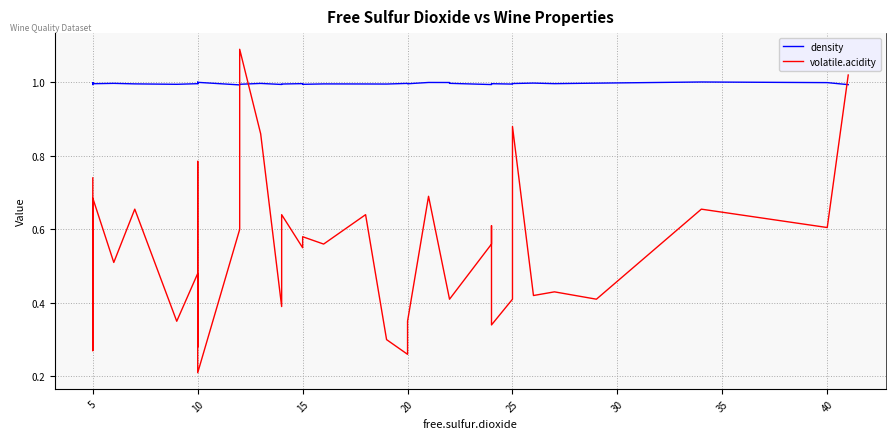

What are all the series names shown in the legend?

density, volatile.acidity